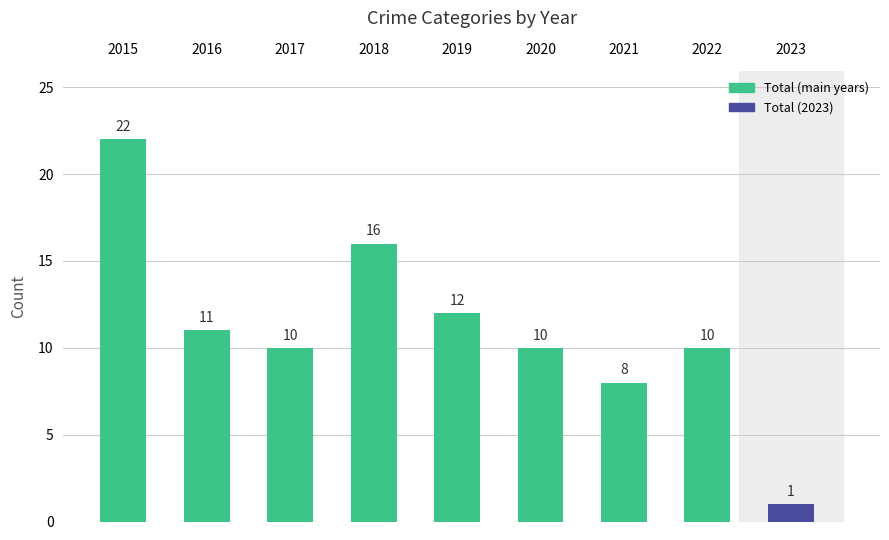

What value does the data have at 2022?

10